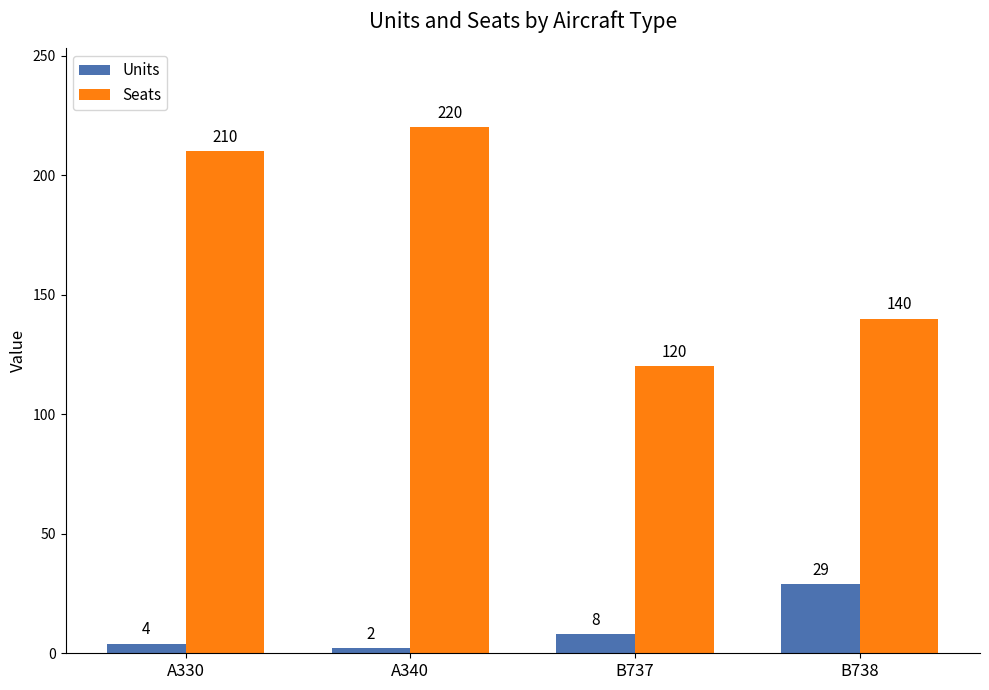

Which series has the widest spread of values?

Seats